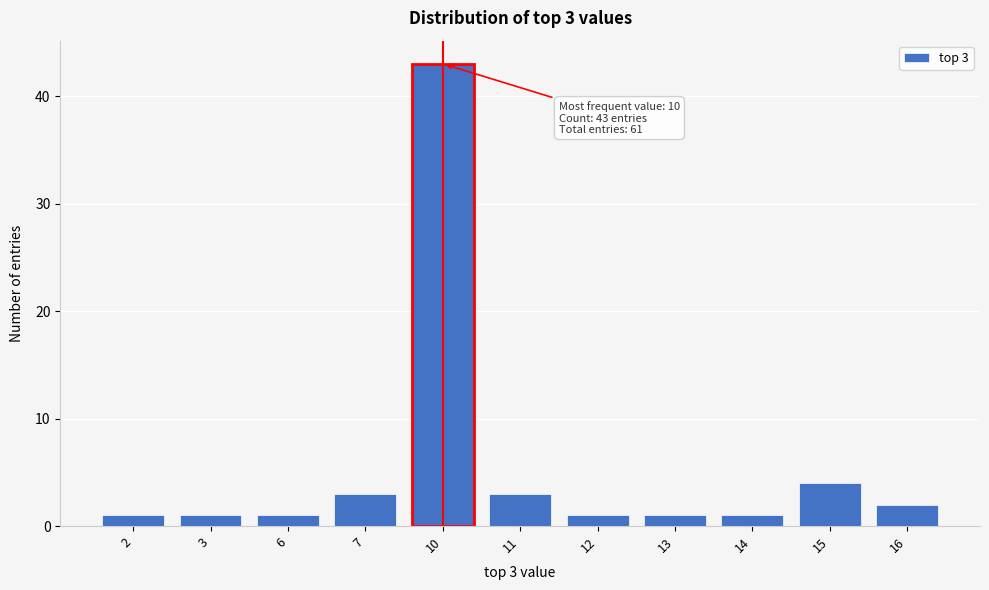

Reading right to left, list all the values displayed in this chart.

16=2	15=4	14=1	13=1	12=1	11=3	10=43	7=3	6=1	3=1	2=1